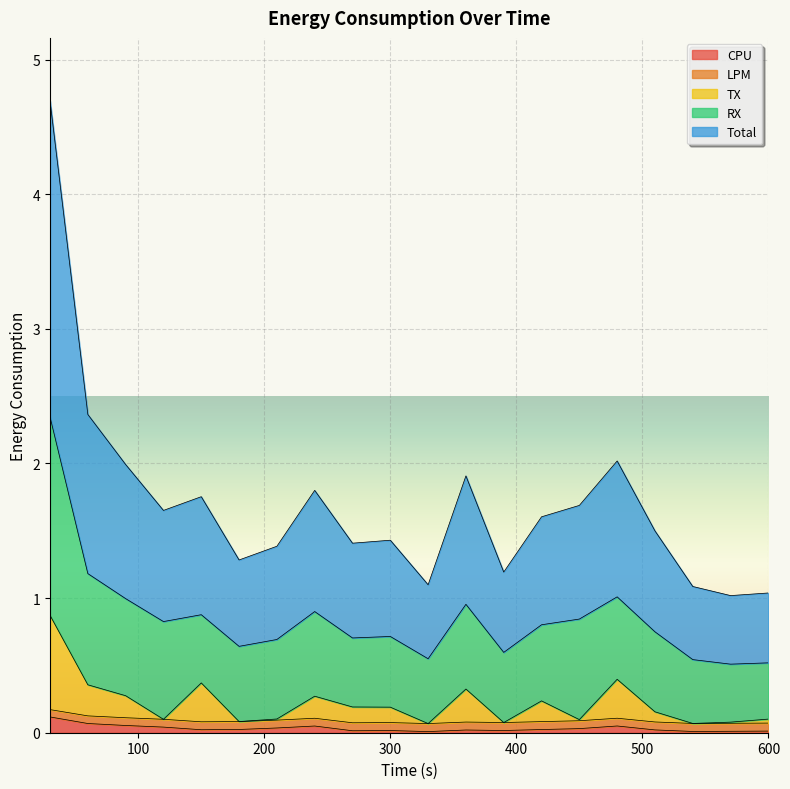

What is the sum of the CPU values at 60 and 510?

0.1